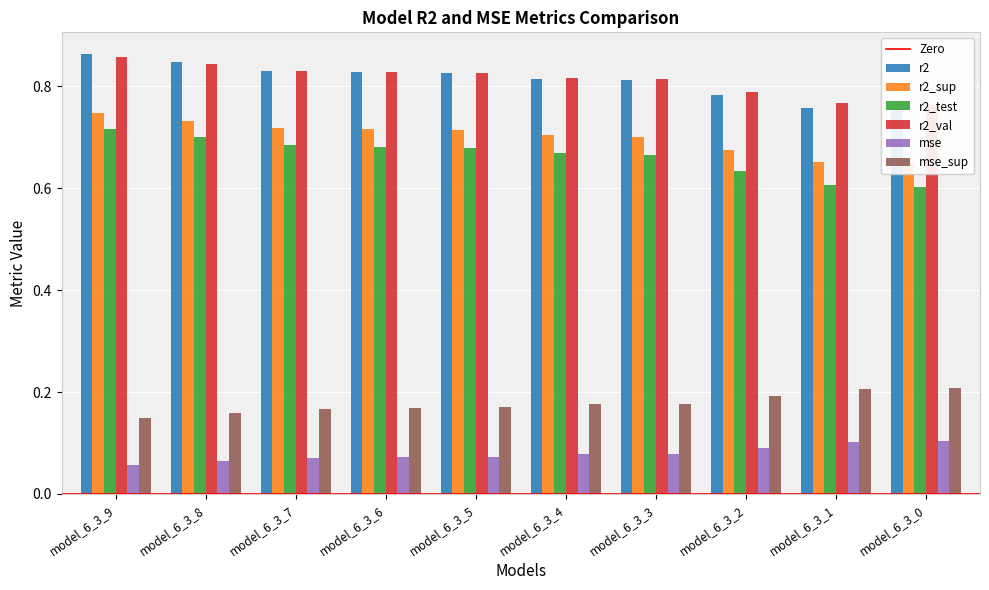

Are the bars horizontal?

No